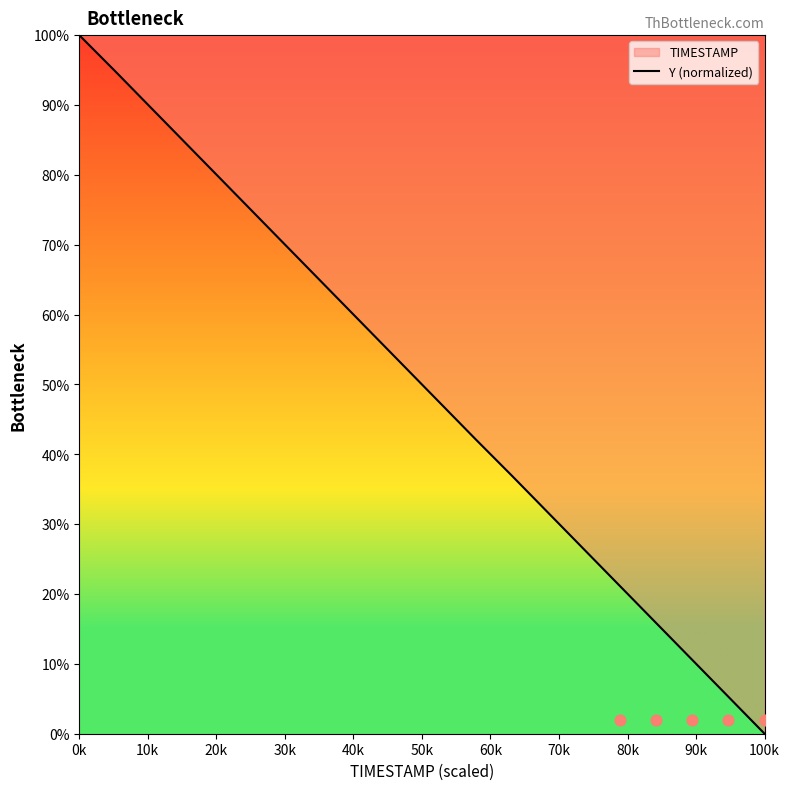

Which category has the highest value in the Y (normalized) series?

0k